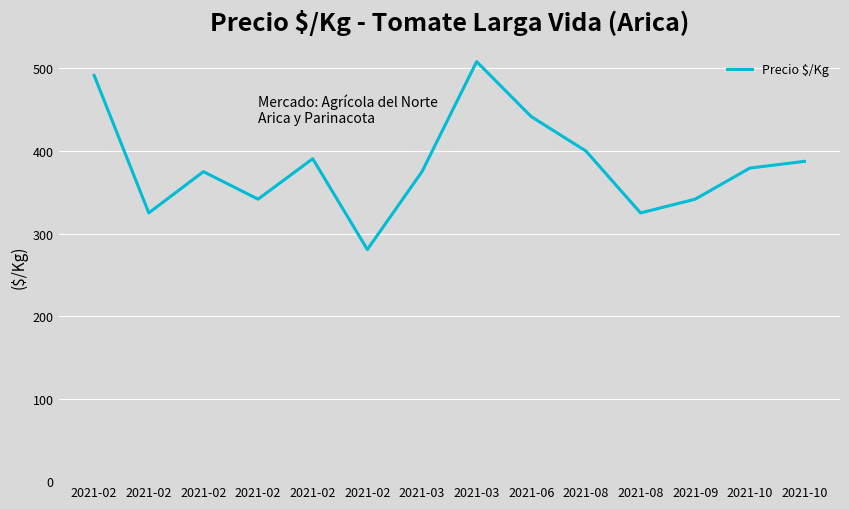

Does the chart have visible grid lines?

Yes